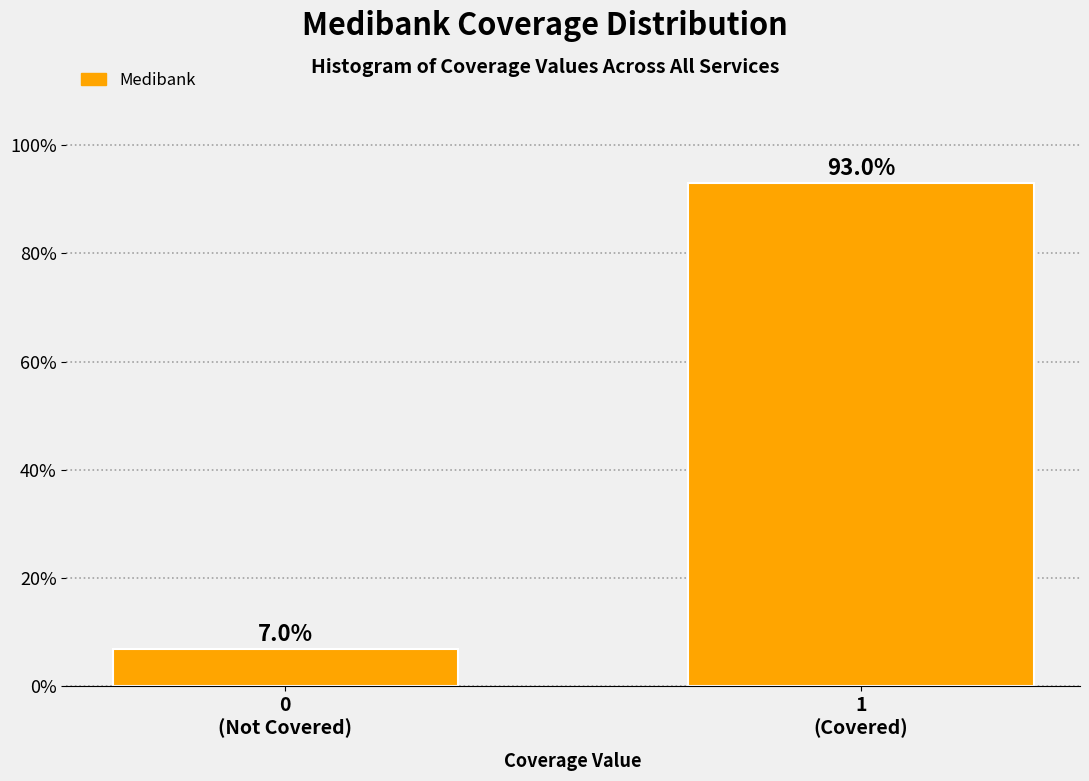

Reading right to left, list all the values displayed in this chart.

93.0	7.0